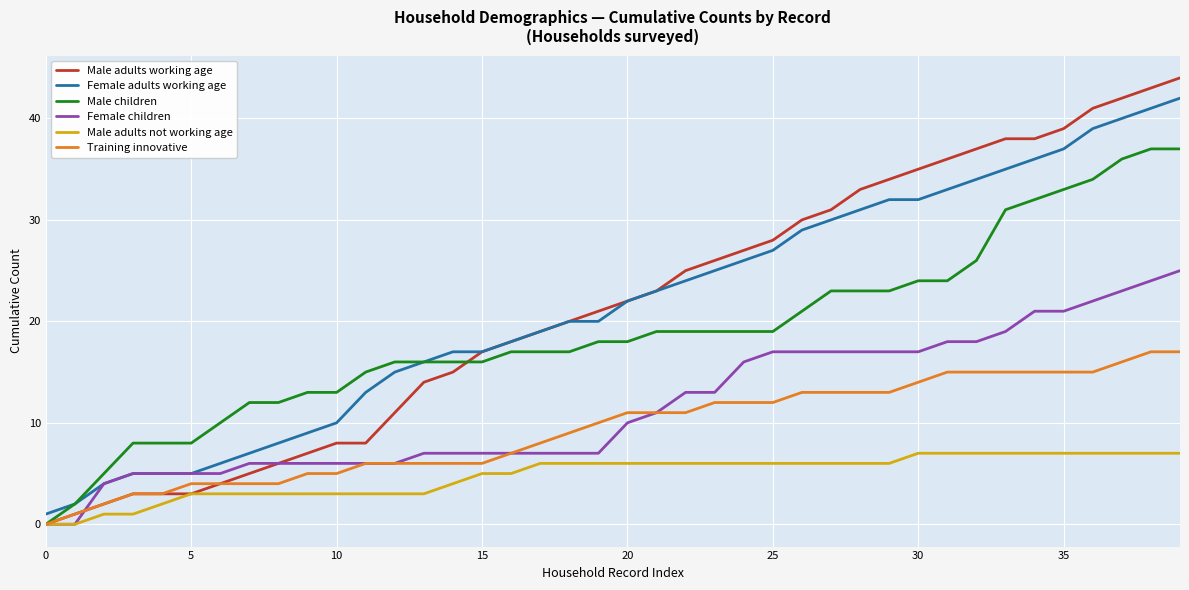

True or false: Female adults working age and Training innovative intersect in this chart.

False